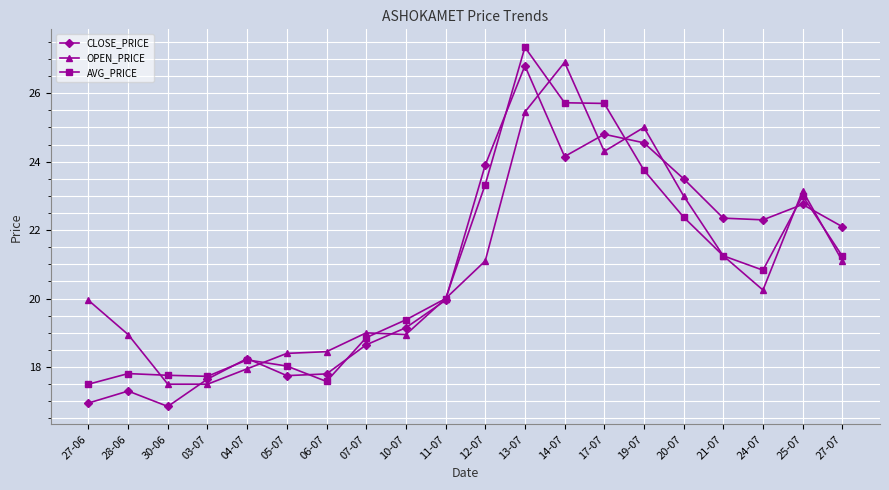

True or false: AVG_PRICE and CLOSE_PRICE intersect in this chart.

True